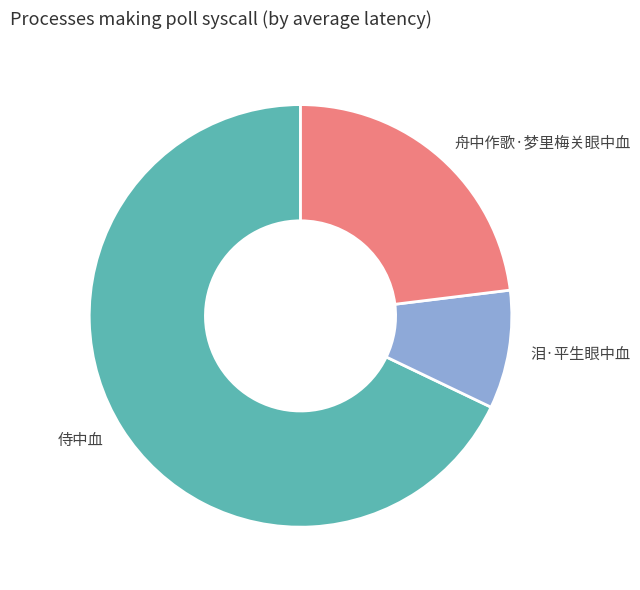

Is the sum of 舟中作歌·梦里梅关眼中血 and 侍中血 greater than half?

Yes